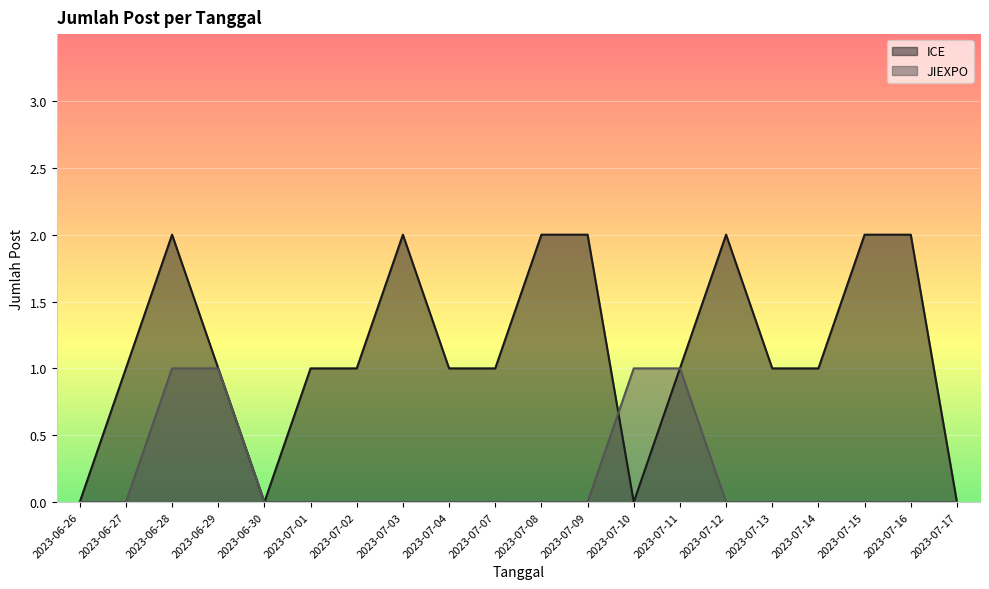

What is the sum of all JIEXPO values?

4